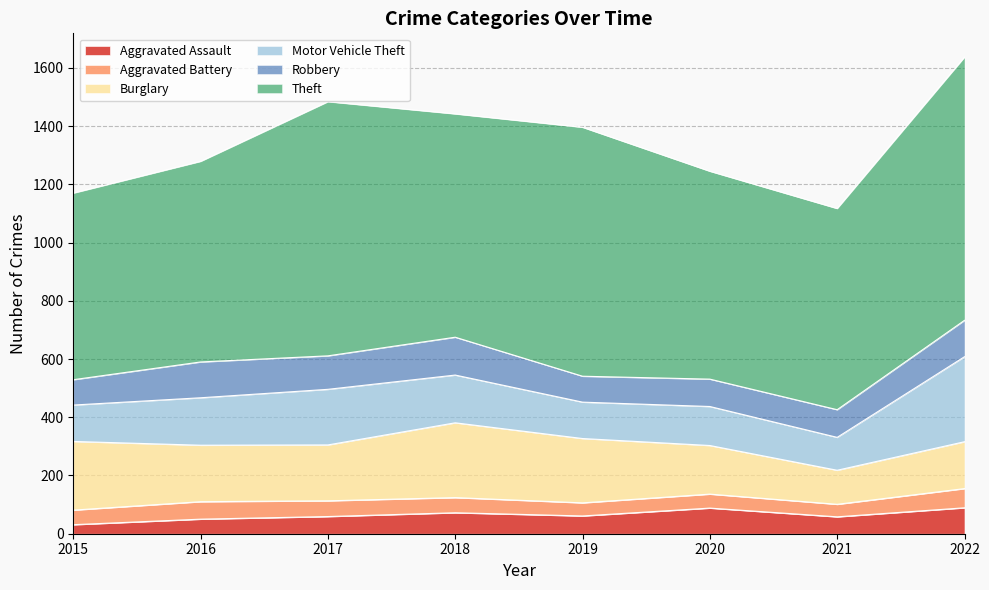

What is the value of the Theft point at the 2nd from the left?

689